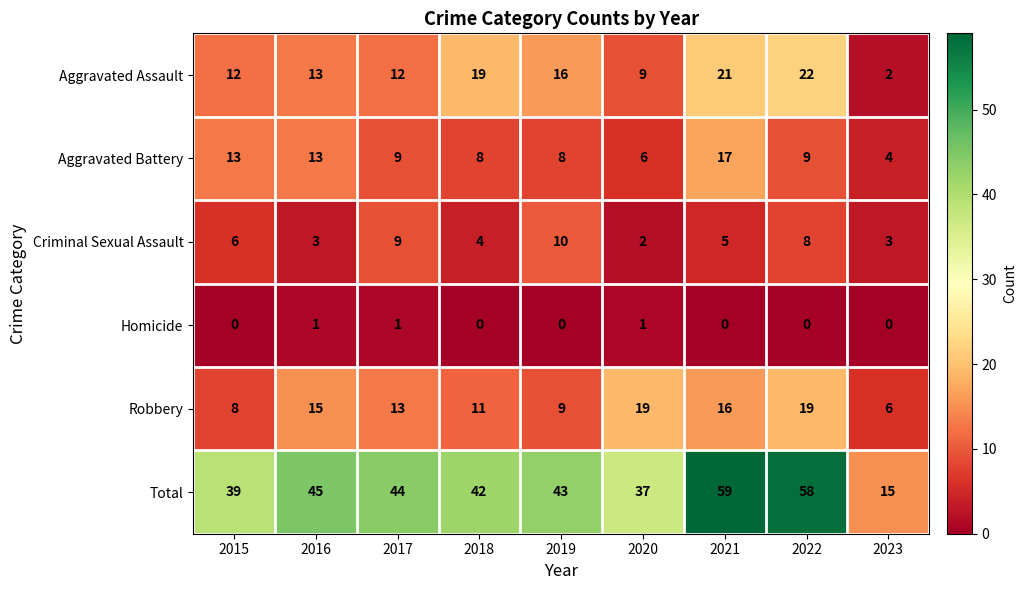

At 2021, list the series in order from smallest to largest.

Homicide, Criminal Sexual Assault, Robbery, Aggravated Battery, Aggravated Assault, Total